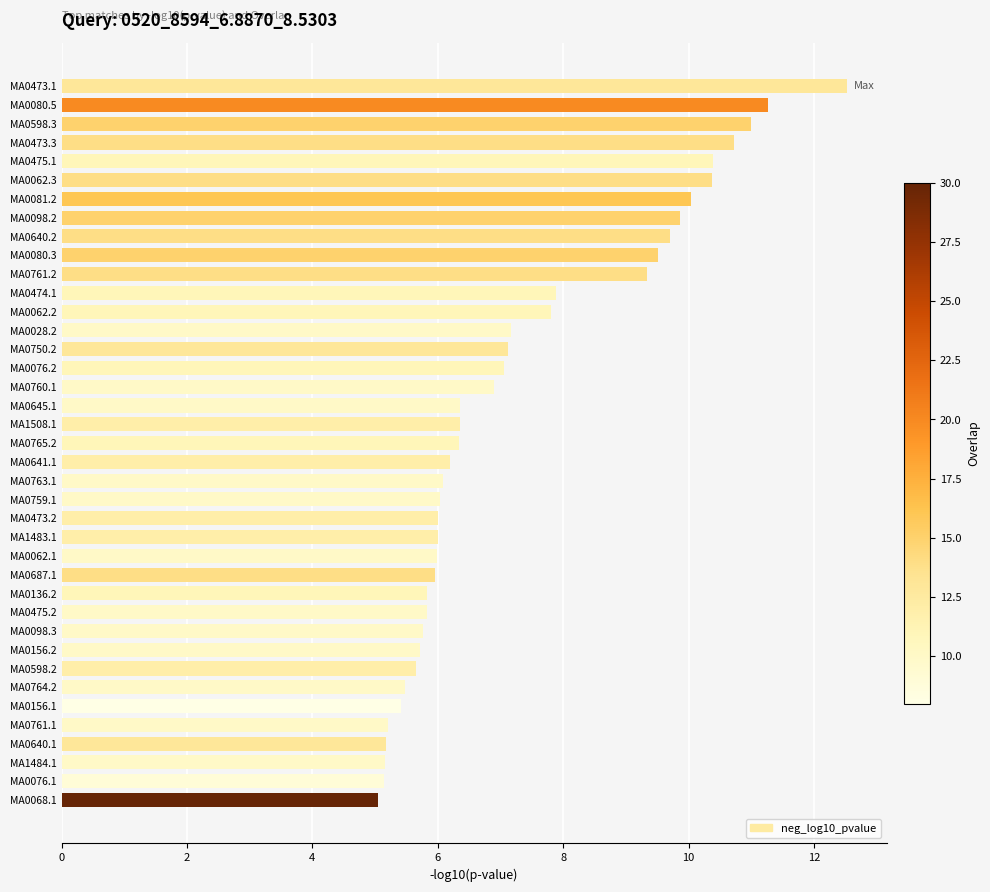

What is the greatest value displayed?

12.5